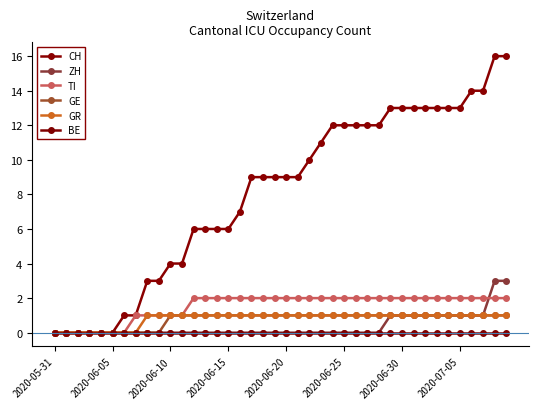

What is the difference between the maximum and second lowest values in the ZH series?

3